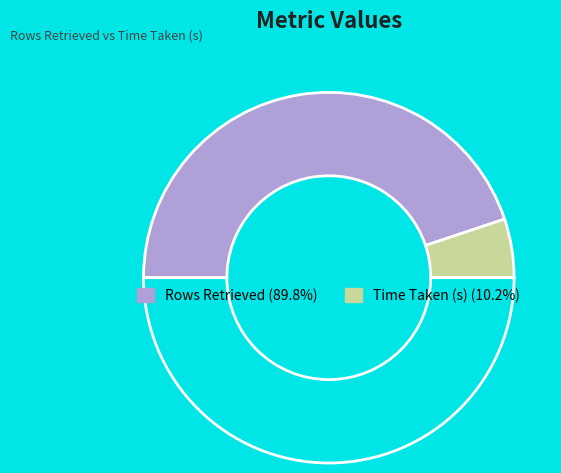

Which category accounts for the majority?

Rows Retrieved